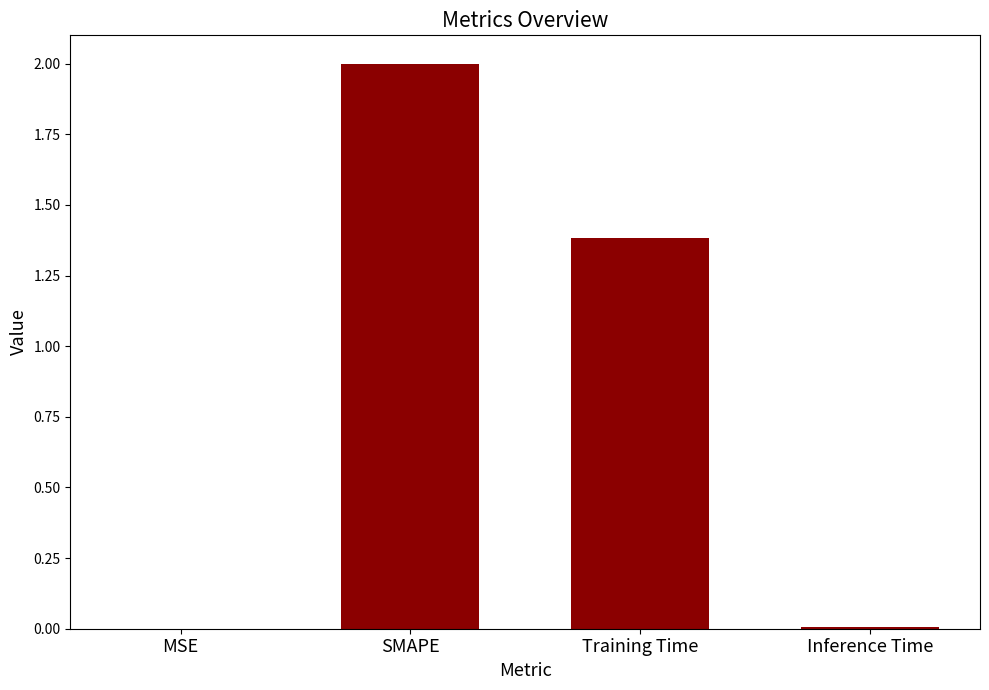

What is the sum of the values at SMAPE and Inference Time?

2.0